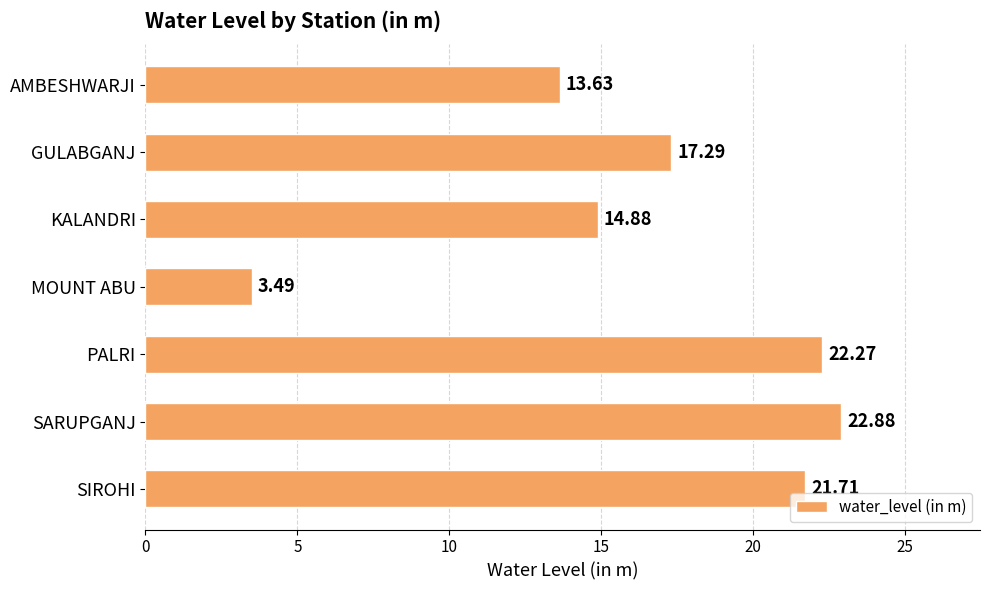

Where is the data nearest to the value 13?

AMBESHWARJI